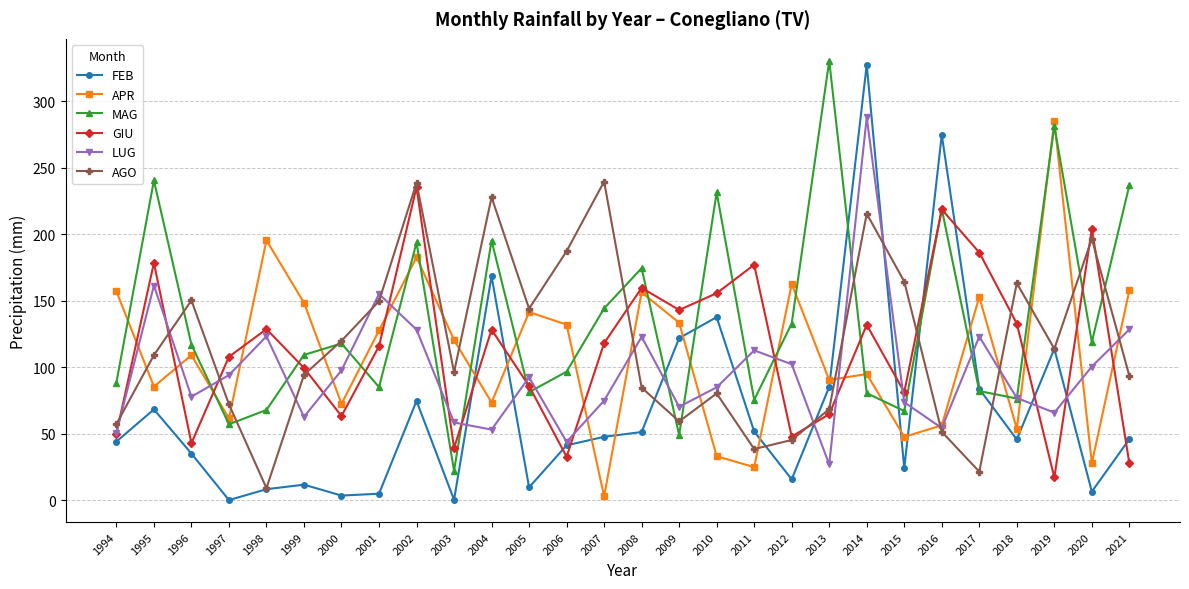

Where is MAG nearest to the value 176?

2008